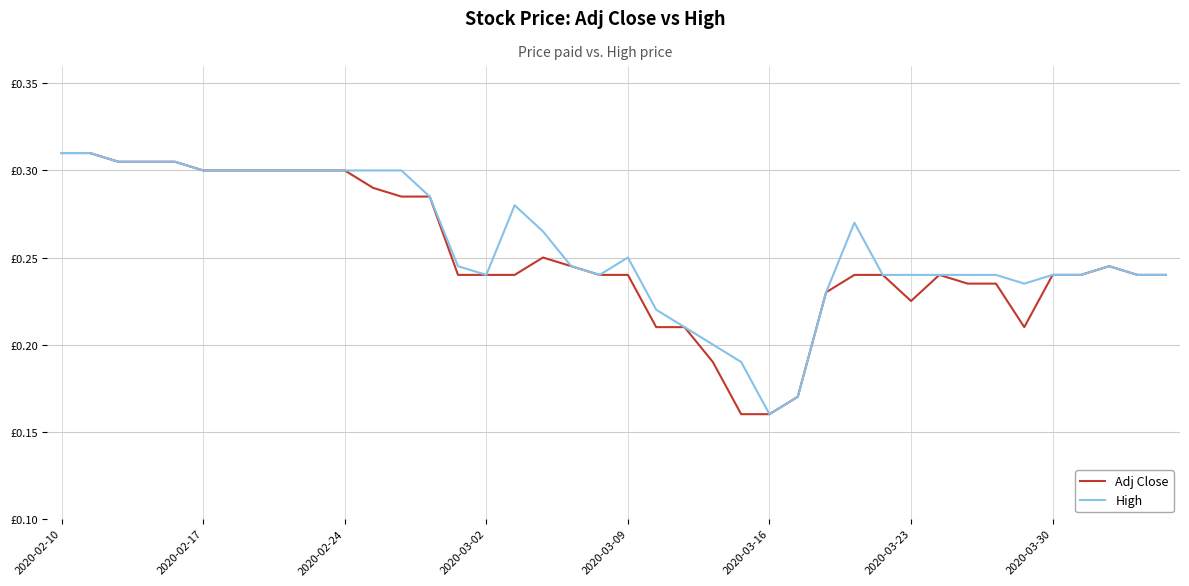

What is the difference between the maximum and minimum values in the High series?

0.1